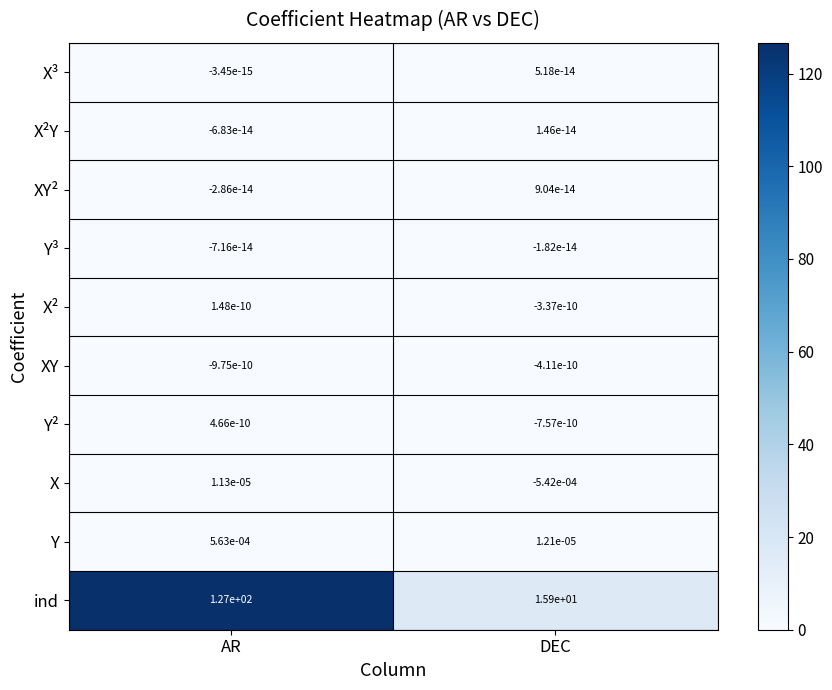

Where is X nearest to the value 0?

AR